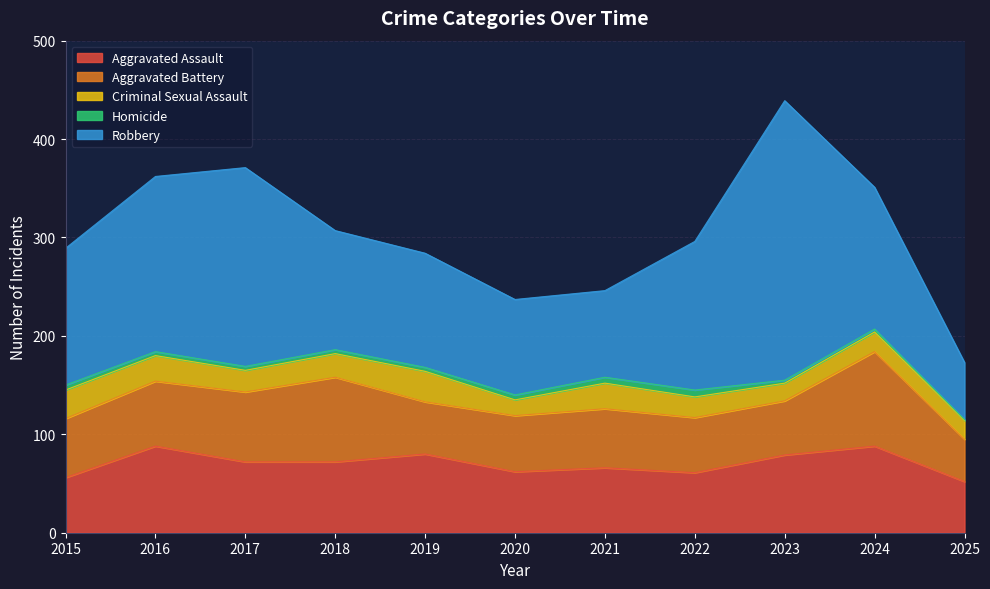

Which series changed the most between 2020 and 2021?

Criminal Sexual Assault